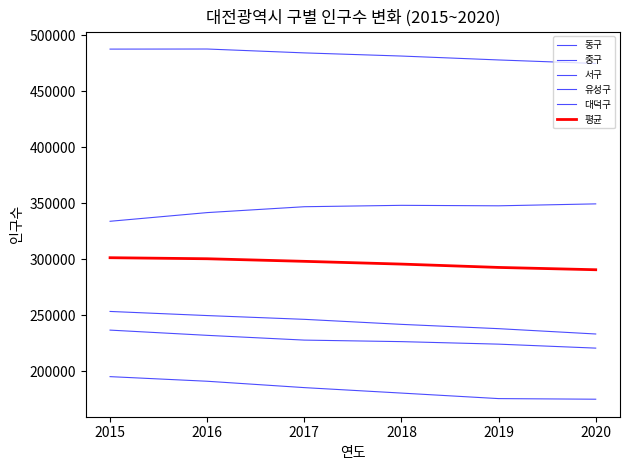

How many lines are shown in the chart?

6